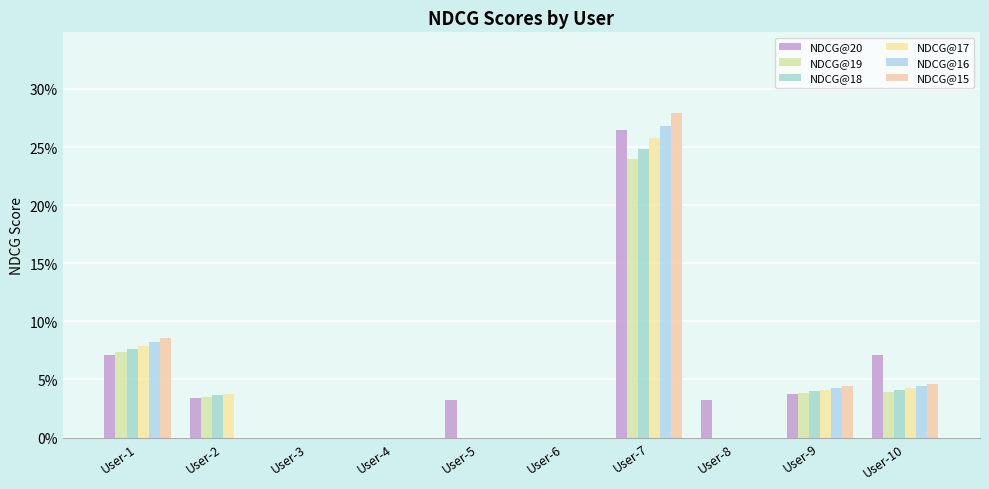

Are the bars horizontal?

No